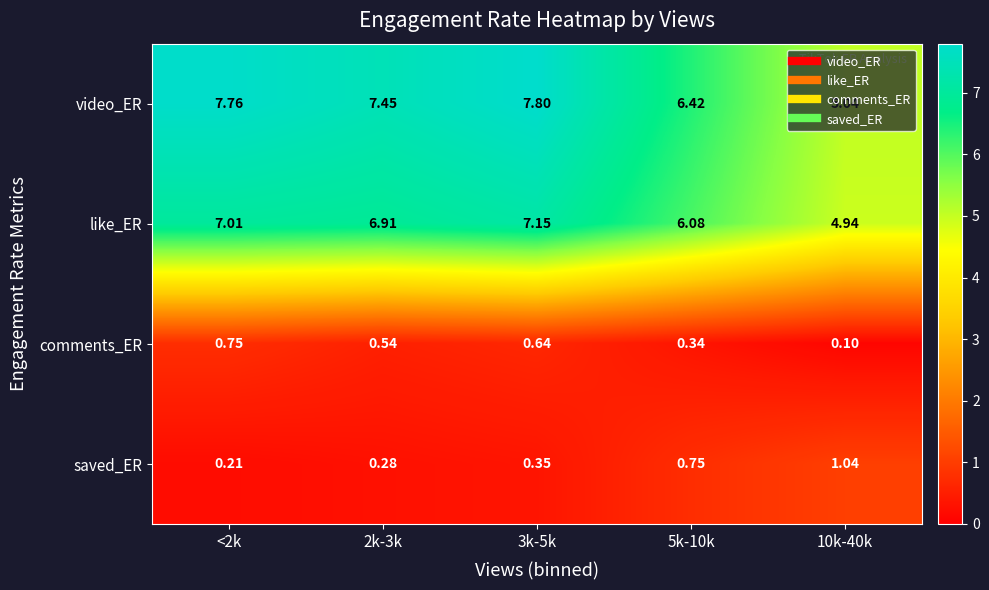

Rank the series at 3k-5k from highest to lowest value.

video_ER, like_ER, comments_ER, saved_ER